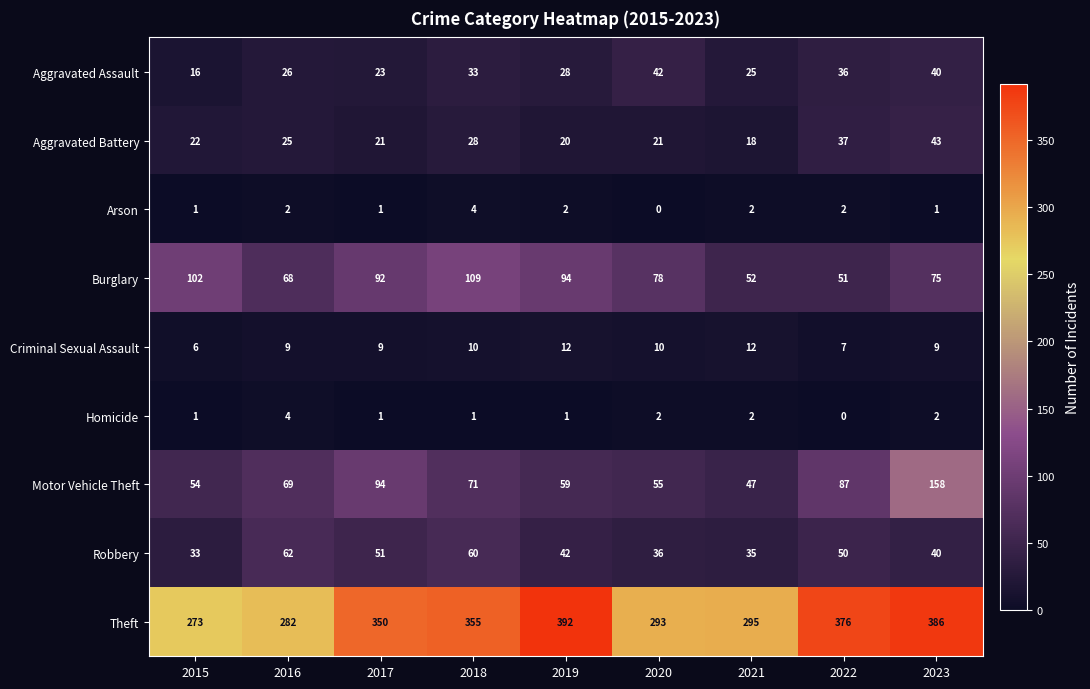

What value does the Aggravated Assault series have at 2023, to the nearest 10?

40